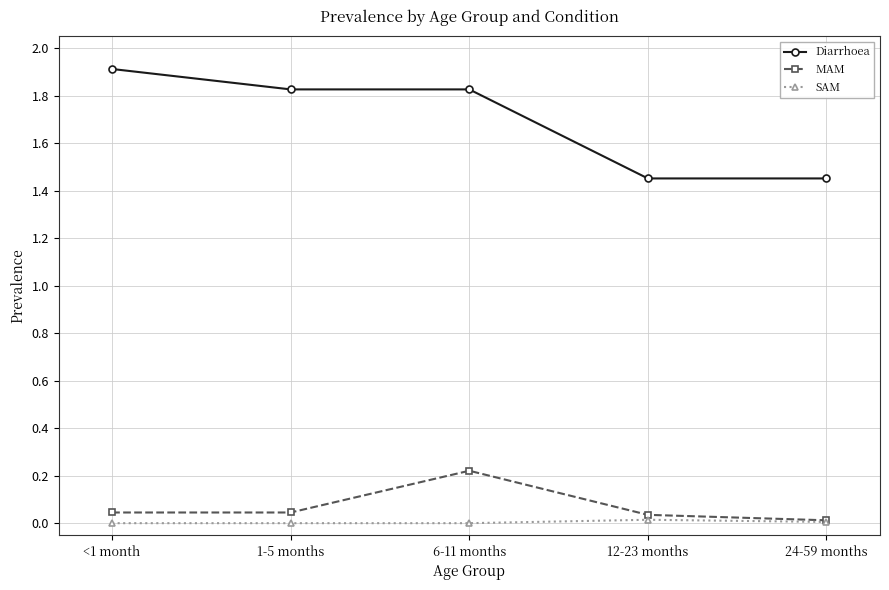

Rank the series at 6-11 months from highest to lowest value.

Diarrhoea, MAM, SAM